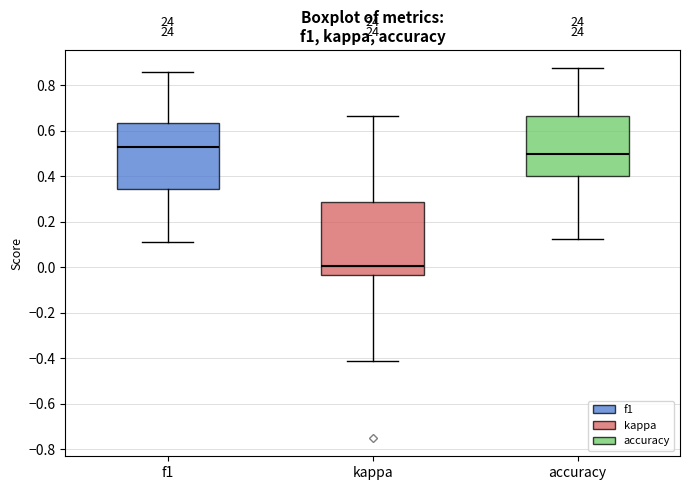

Which box has the lowest median line?

kappa